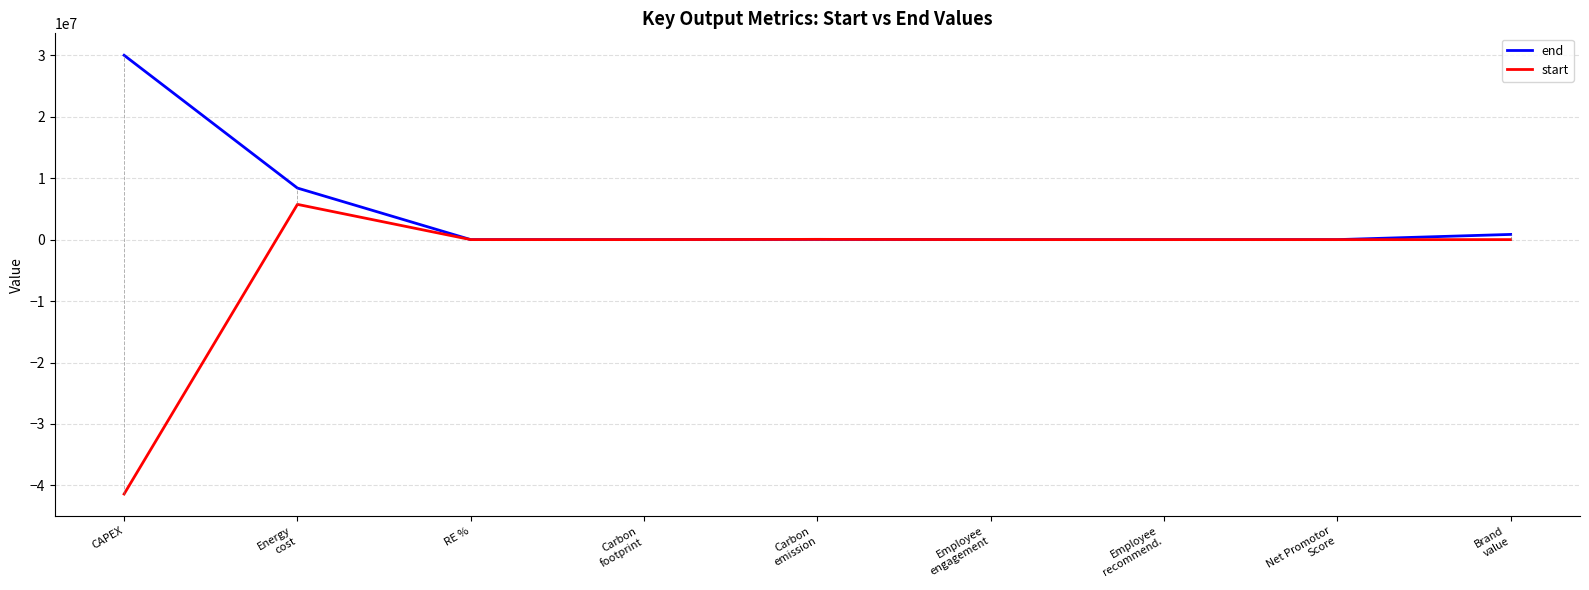

What position from the right is Energy
cost?

8